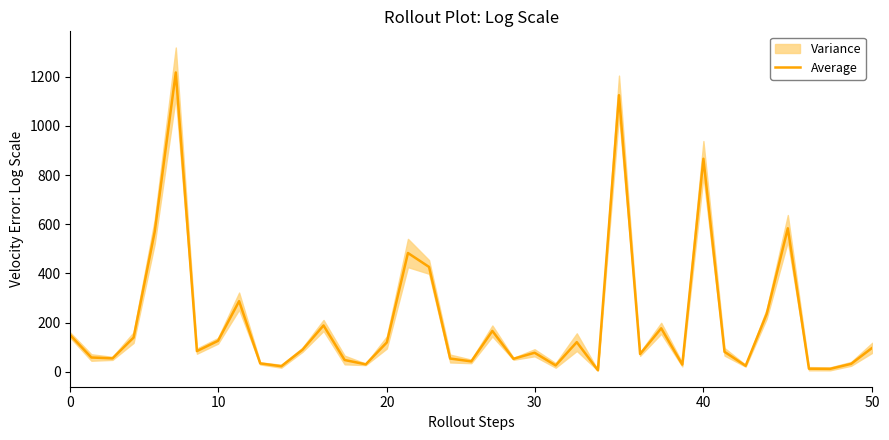

What is the maximum value for Average?

1217.2